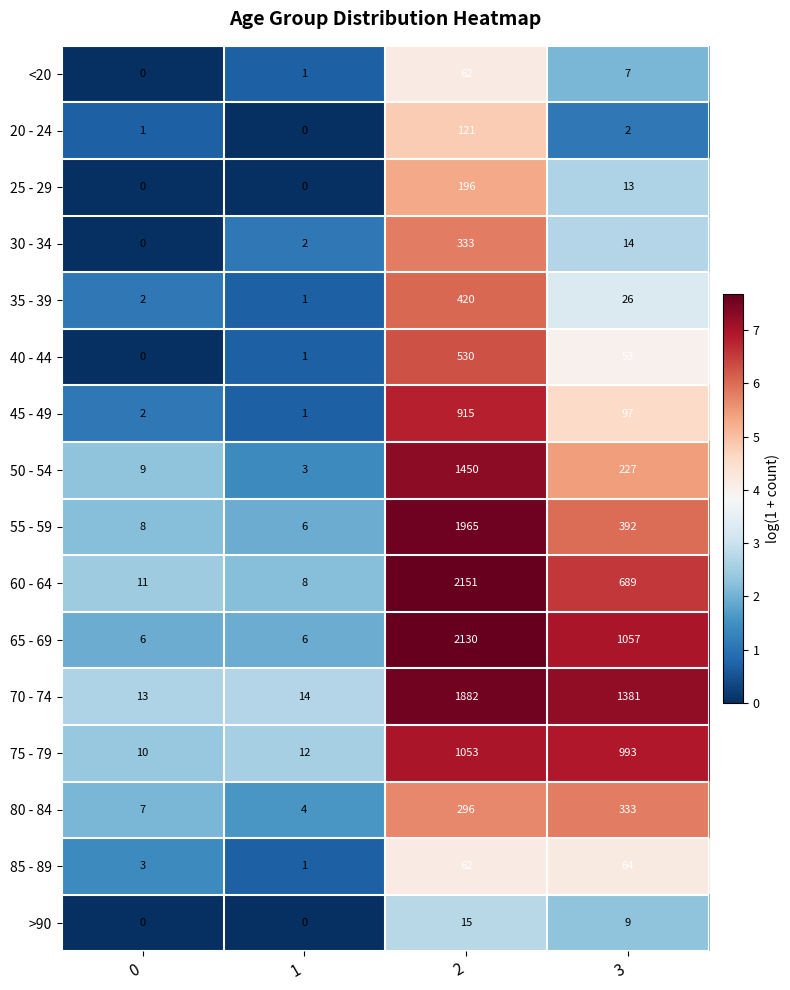

What is the maximum value shown in the chart?

2151